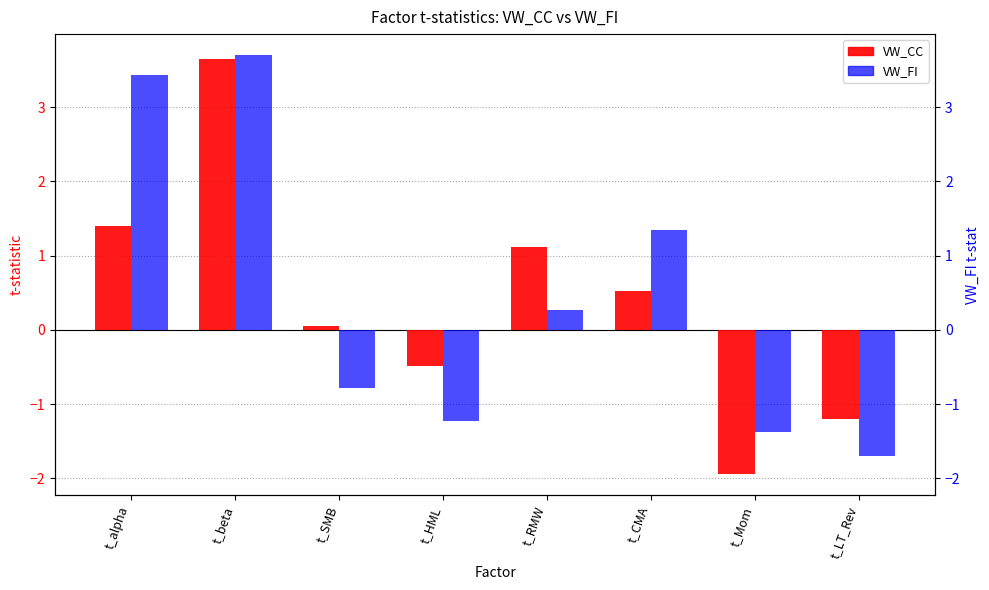

Reading left to right, list all the values displayed in this chart.

VW_CC: t_alpha=1.4	t_beta=3.6	t_SMB=0.0	t_HML=-0.5	t_RMW=1.1	t_CMA=0.5	t_Mom=-1.9	t_LT_Rev=-1.2
VW_FI: t_alpha=3.4	t_beta=3.7	t_SMB=-0.8	t_HML=-1.2	t_RMW=0.3	t_CMA=1.3	t_Mom=-1.4	t_LT_Rev=-1.7